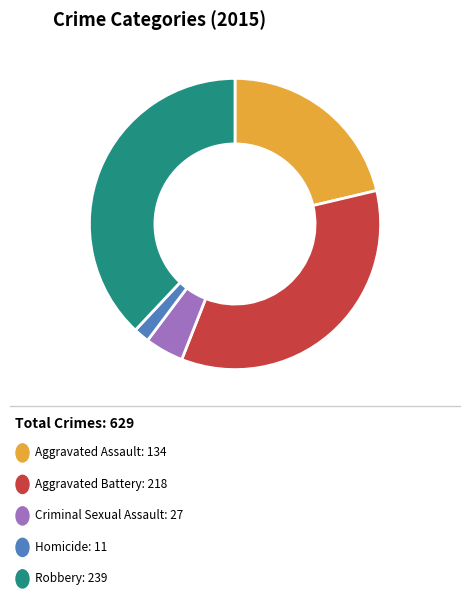

How many slices are in this pie chart?

5